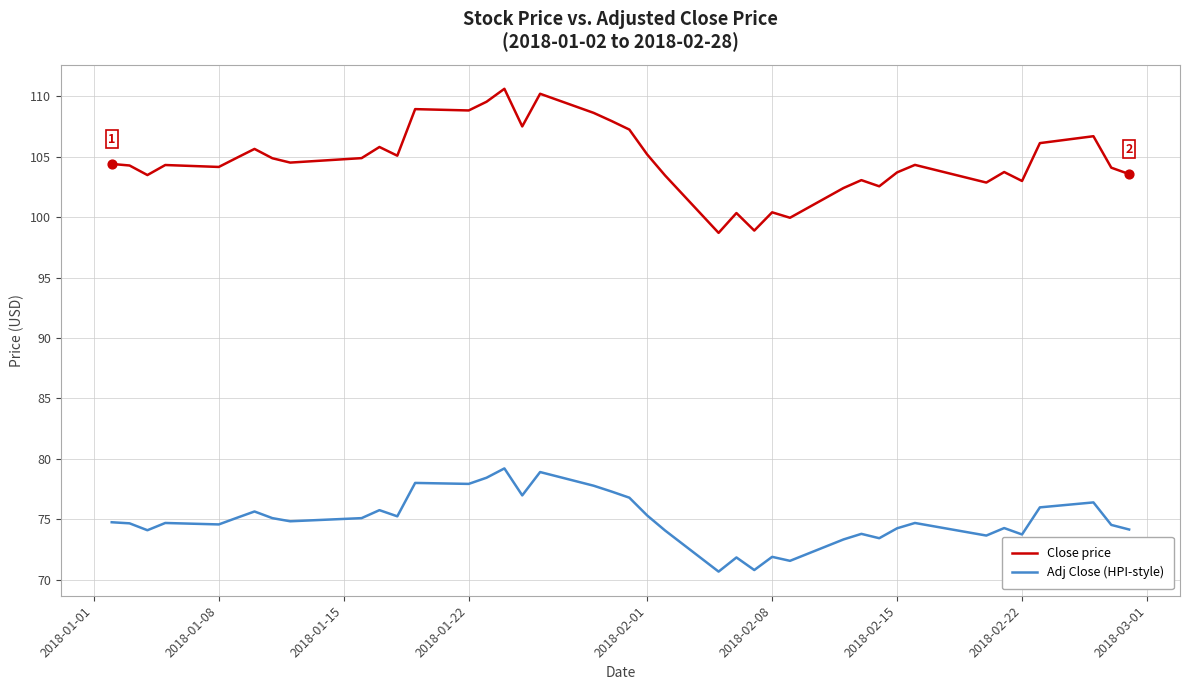

Which series has the largest range (max minus min)?

Close price